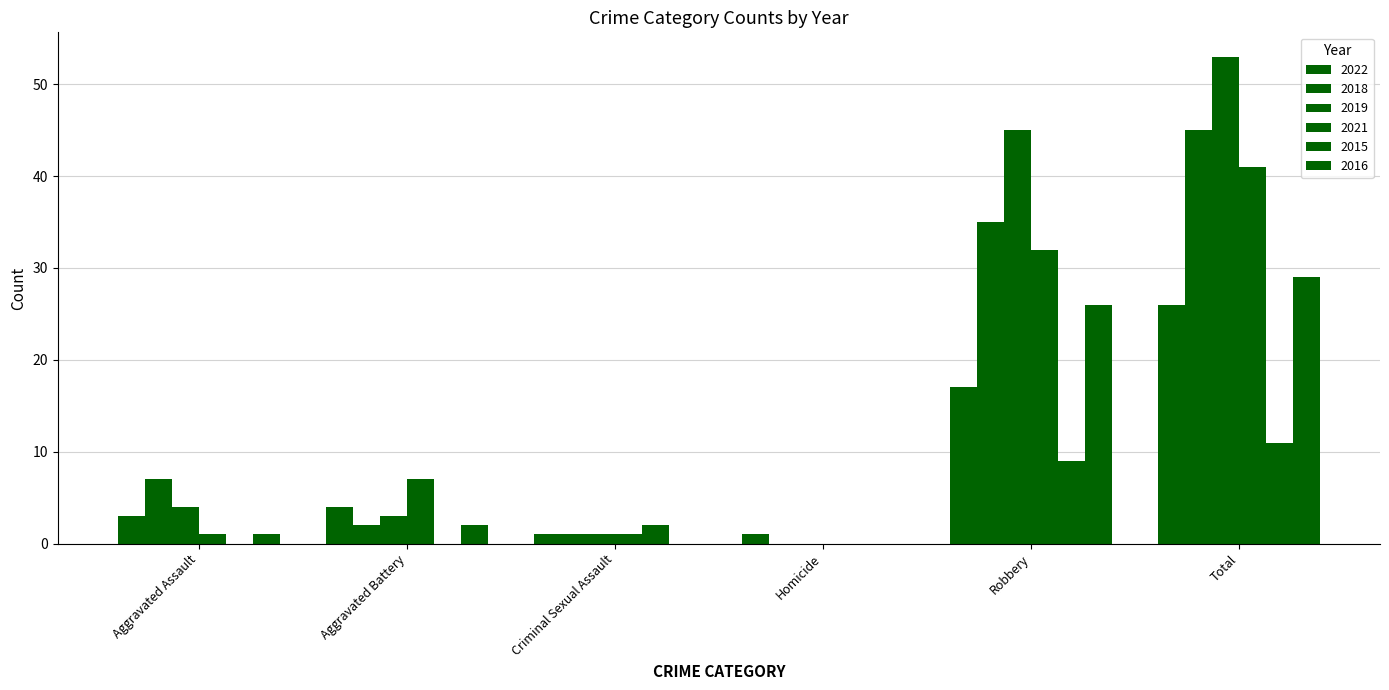

What is the difference between the highest and lowest values at Criminal Sexual Assault?

2